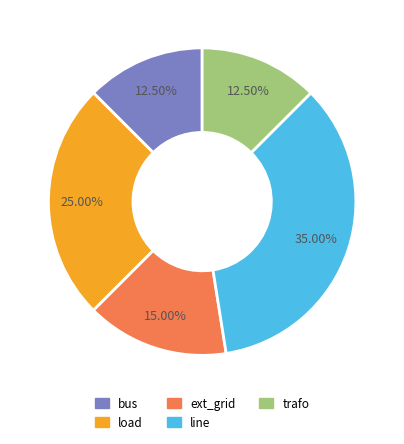

Does any single category account for the majority?

No